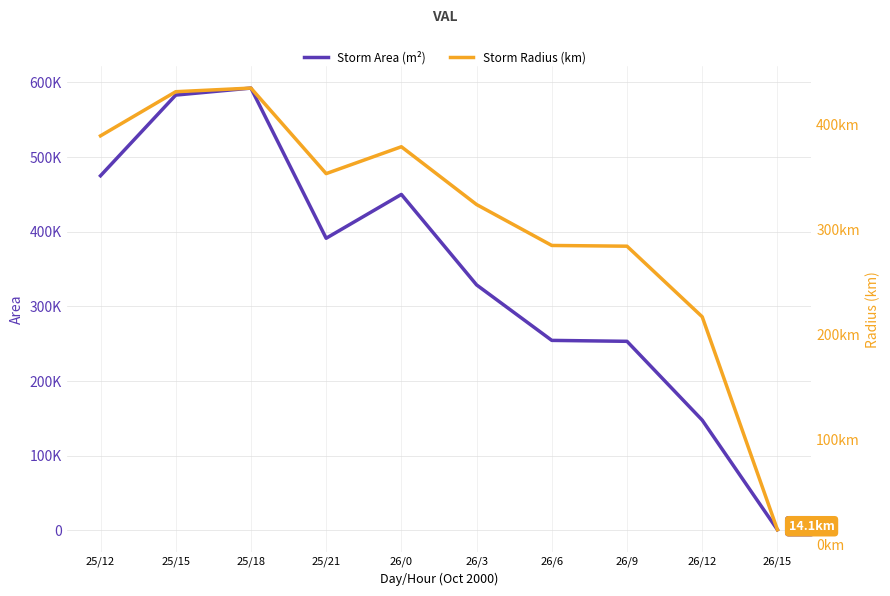

Where is the first local maximum for radius?

25/18